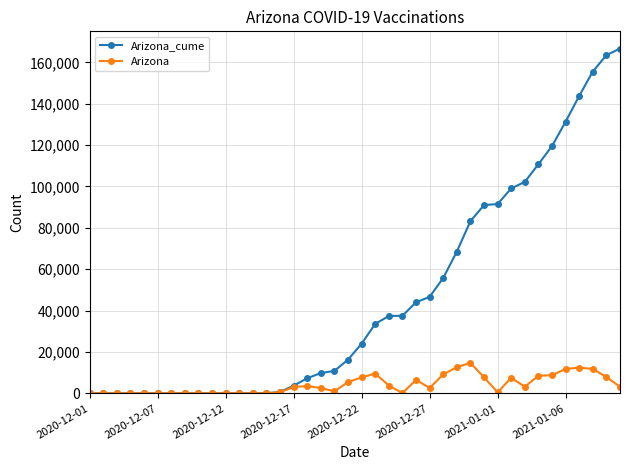

Which series has the largest total across all categories?

Arizona_cume